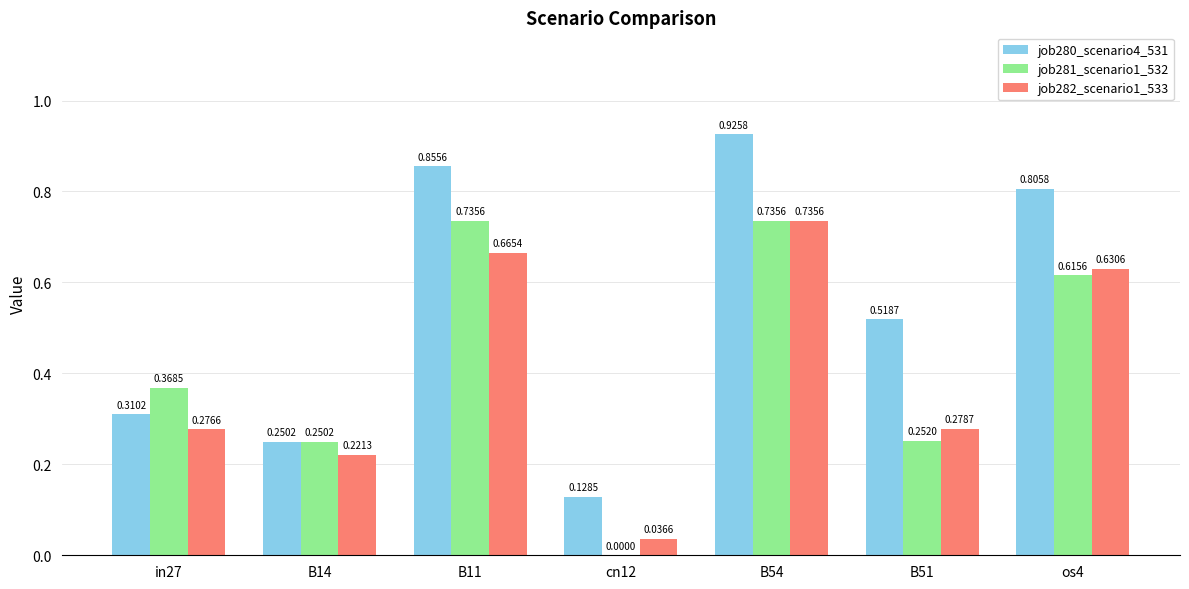

Is the value of job280_scenario4_531 at in27 greater than the value of job281_scenario1_532 at B14?

Yes